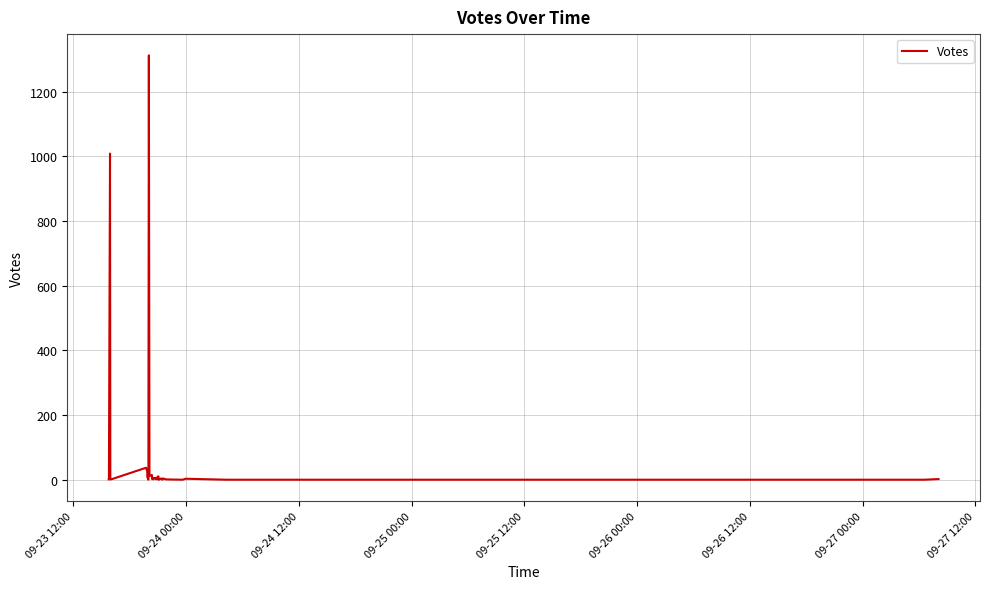

What is the sum of all values?

2493